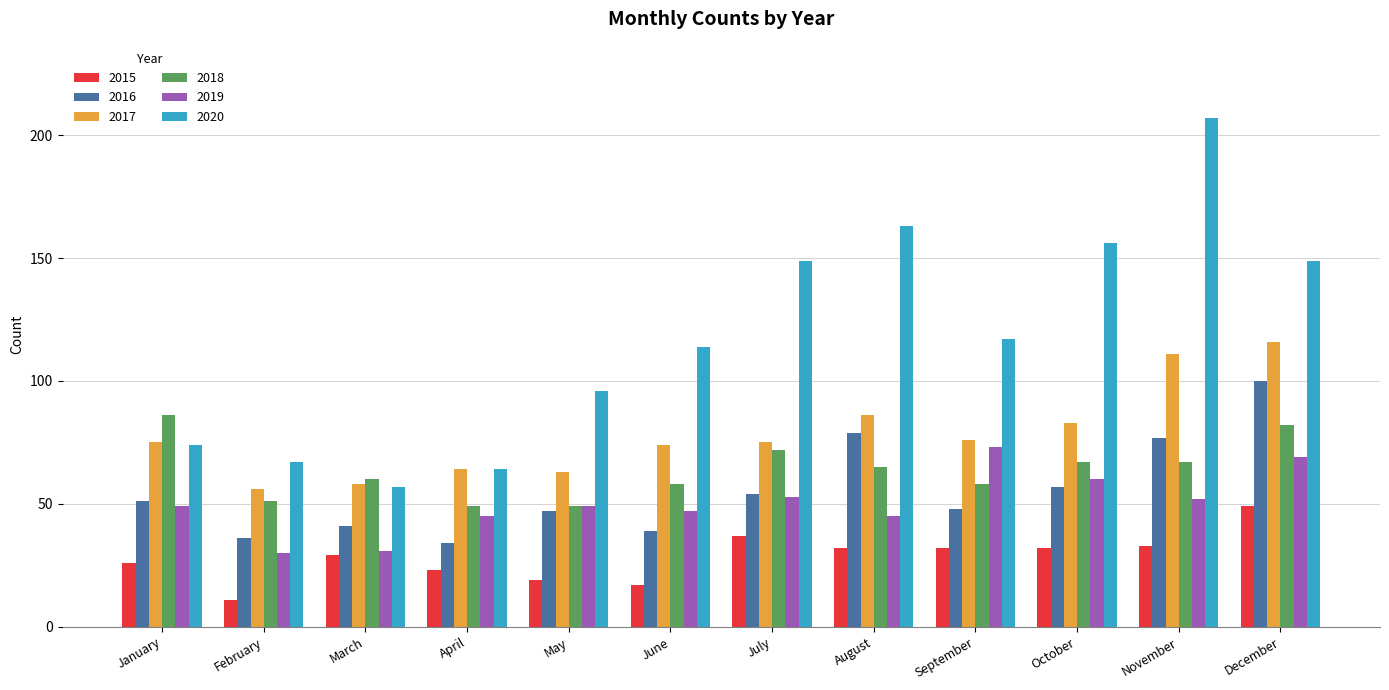

What is the difference between the 2015 values at December and October?

17